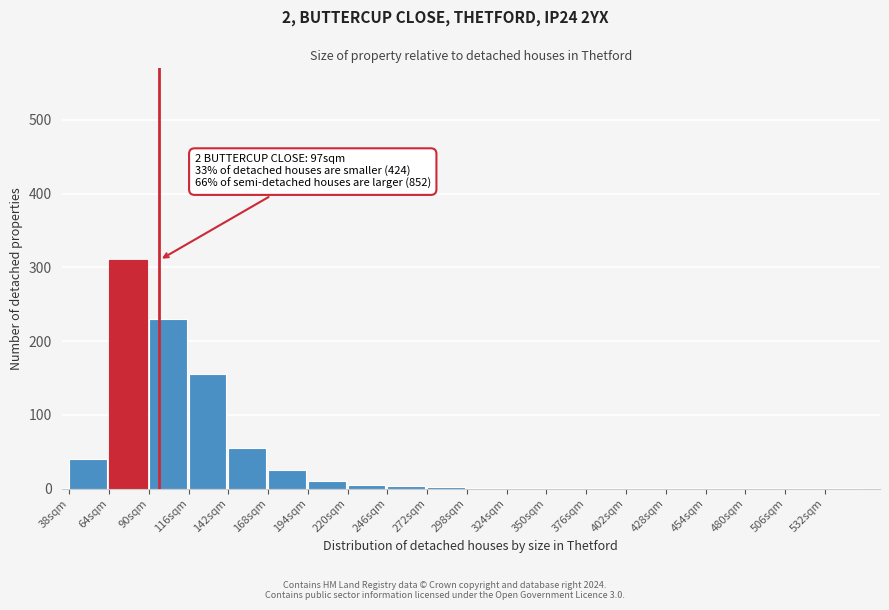

What is the sum of all values?

845